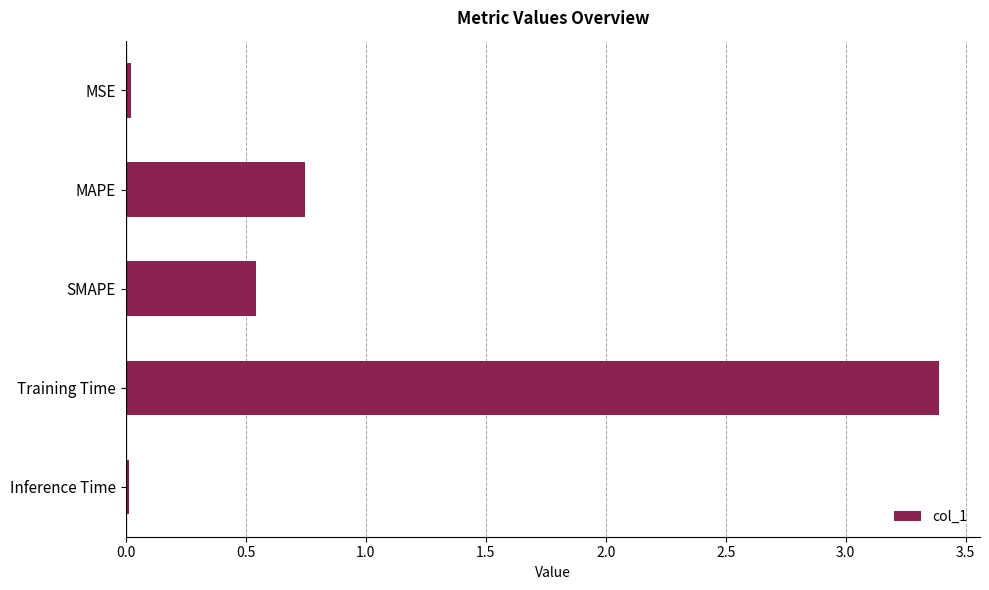

At which label is the value closest to 1?

MAPE